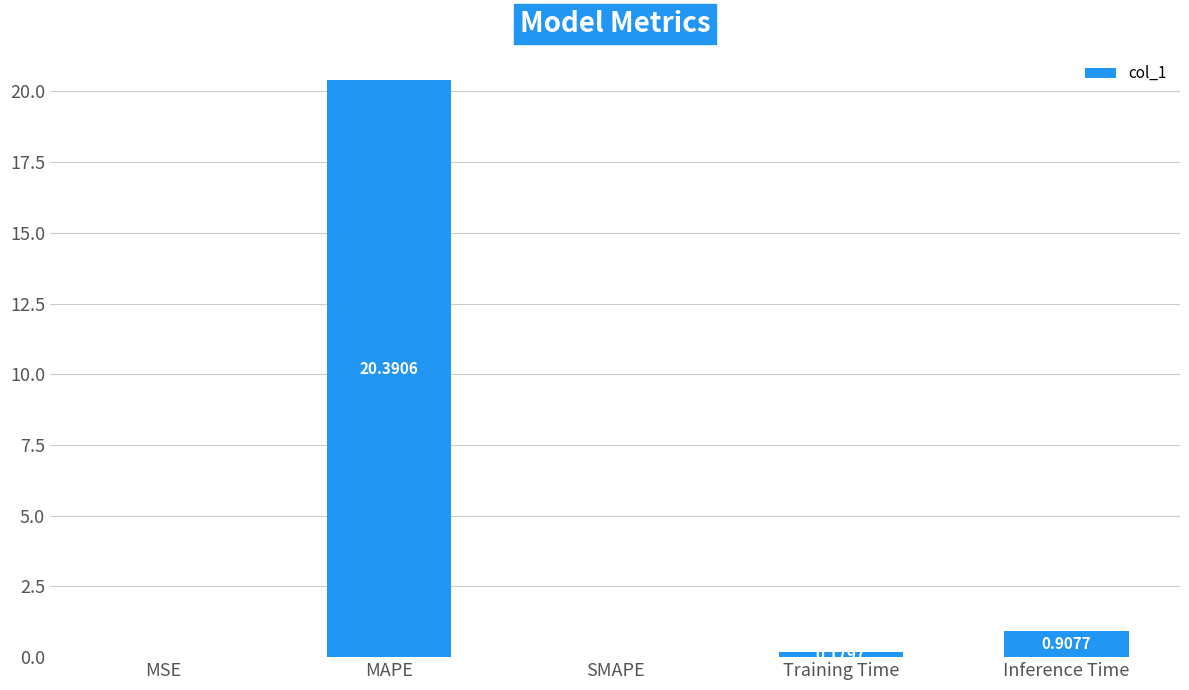

What is the greatest value displayed?

20.4